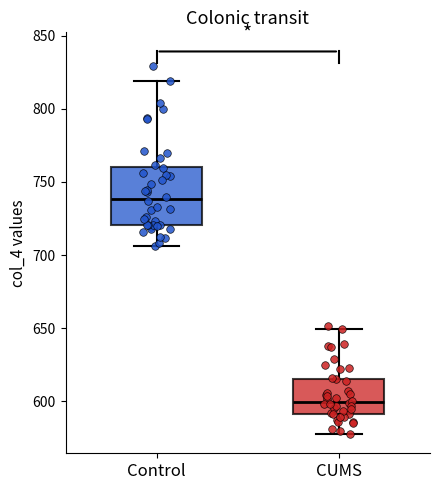

Reading left to right, read every box against the y-axis: the position of its median line, the range the box covers, and the ends of its whiskers. The values are not printed on the chart, so give them approximately, as read against the axis.

Control: median 740, box 720 to 760, whiskers 705 to 820
CUMS: median 600, box 590 to 615, whiskers 580 to 650